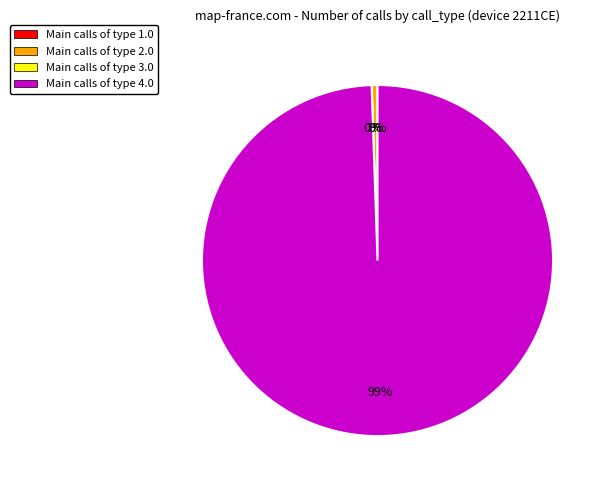

Which category accounts for the majority?

Type 4